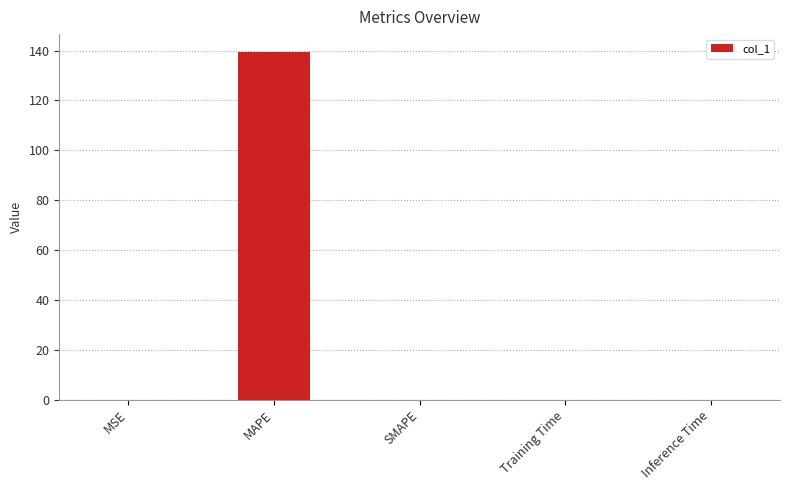

What is the sum of all values?

139.6